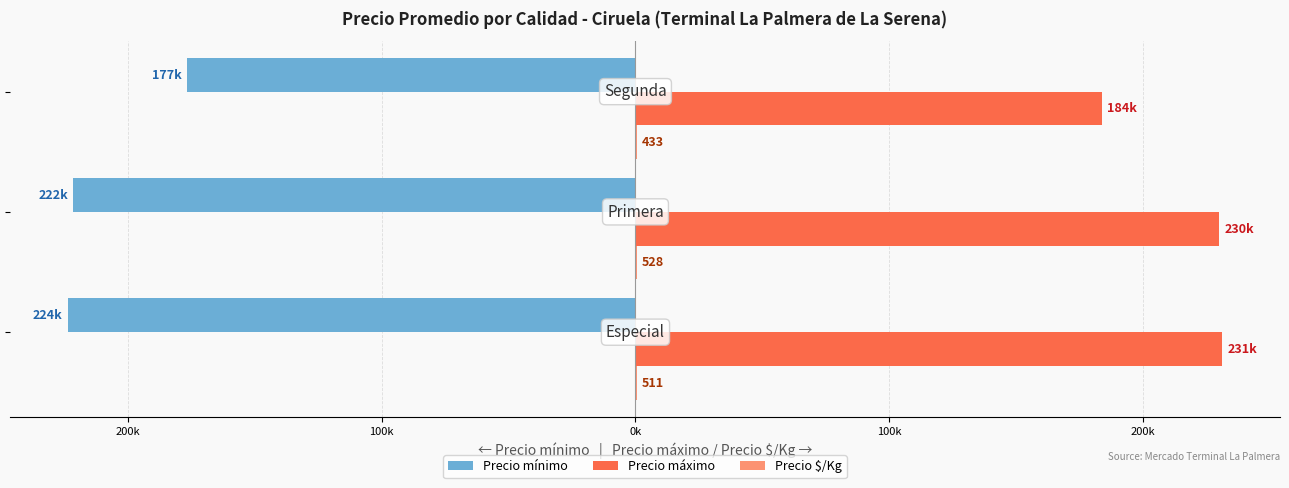

How many bars are there in each group?

3